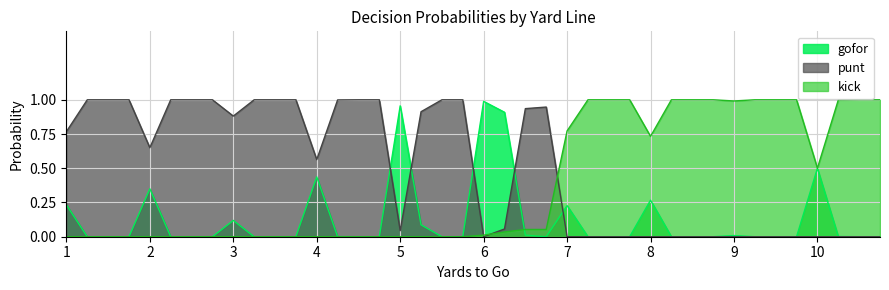

True or false: gofor and punt cross at least once.

True